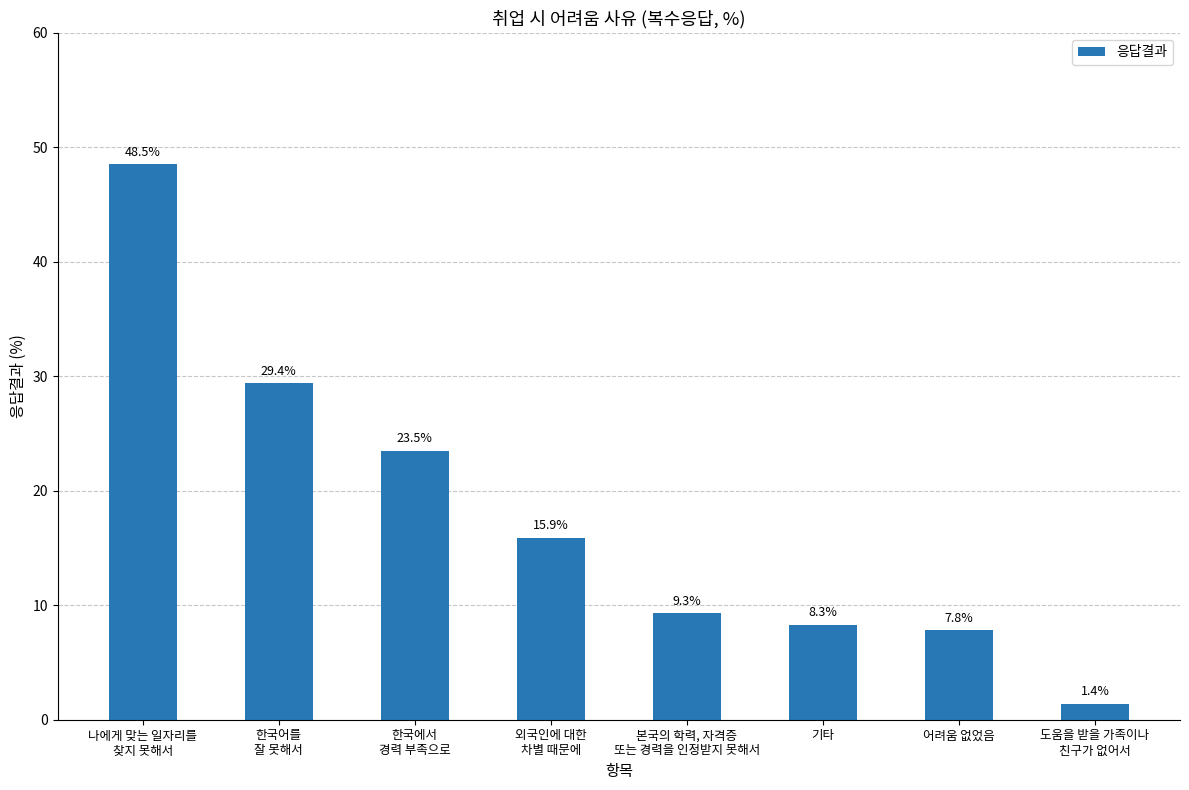

At which category does the chart reach its minimum across all series?

도움을 받을 가족이나
친구가 없어서